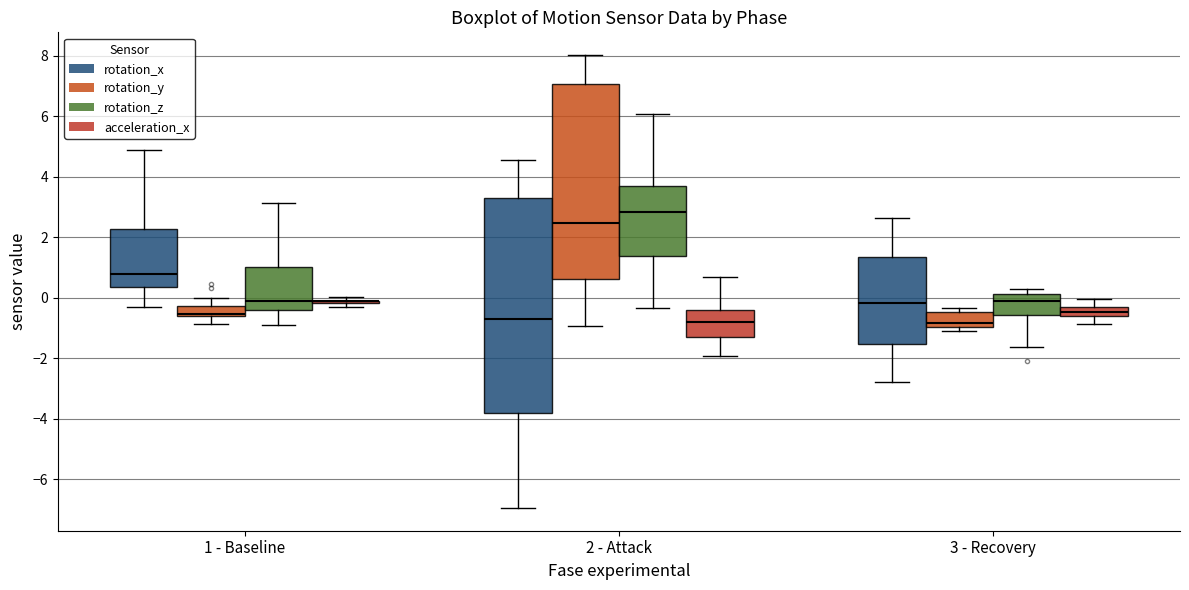

Where does the upper whisker of the box for 2 - Attack (rotation_y) end on the y-axis? The values are not printed on the chart, so give them approximately, as read against the axis.

8.0